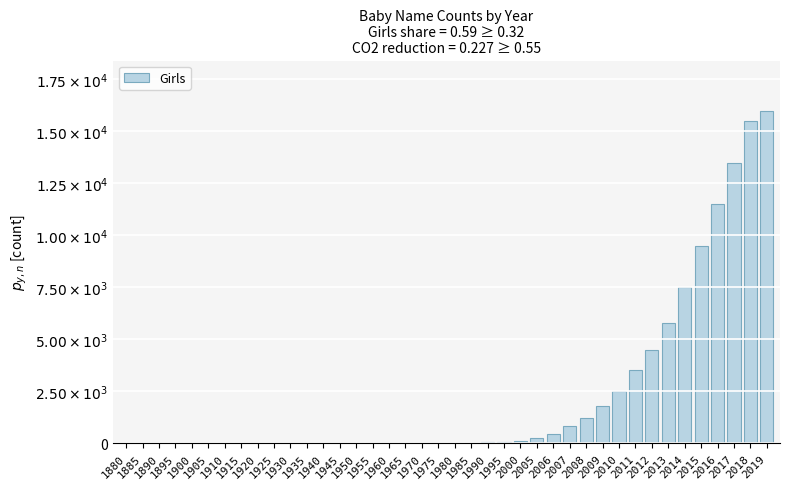

Are the bars horizontal?

No